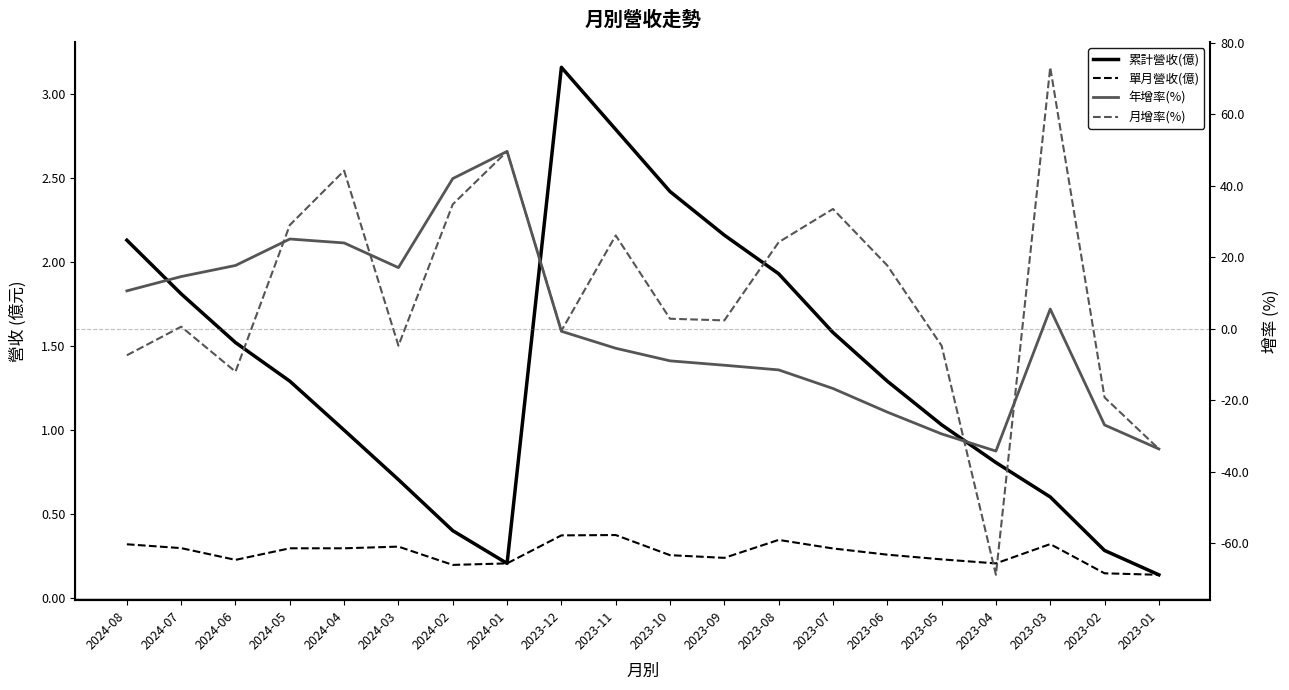

At 2023-03, list the series in order from smallest to largest.

單月營收(億), 累計營收(億), 年增率(%), 月增率(%)